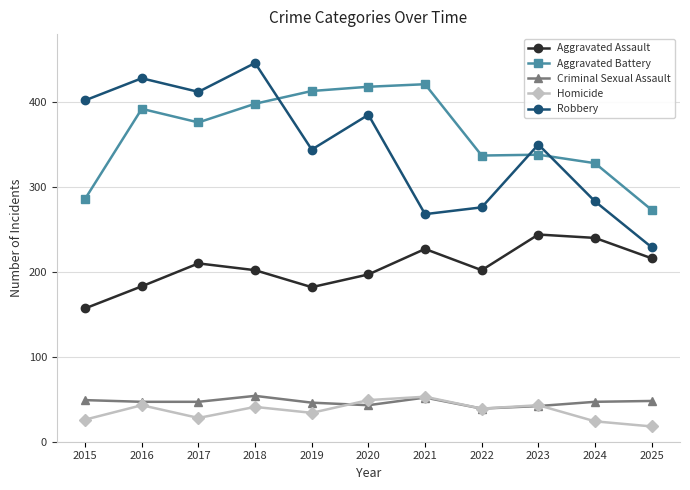

How many values in the Homicide series are below 39?

5